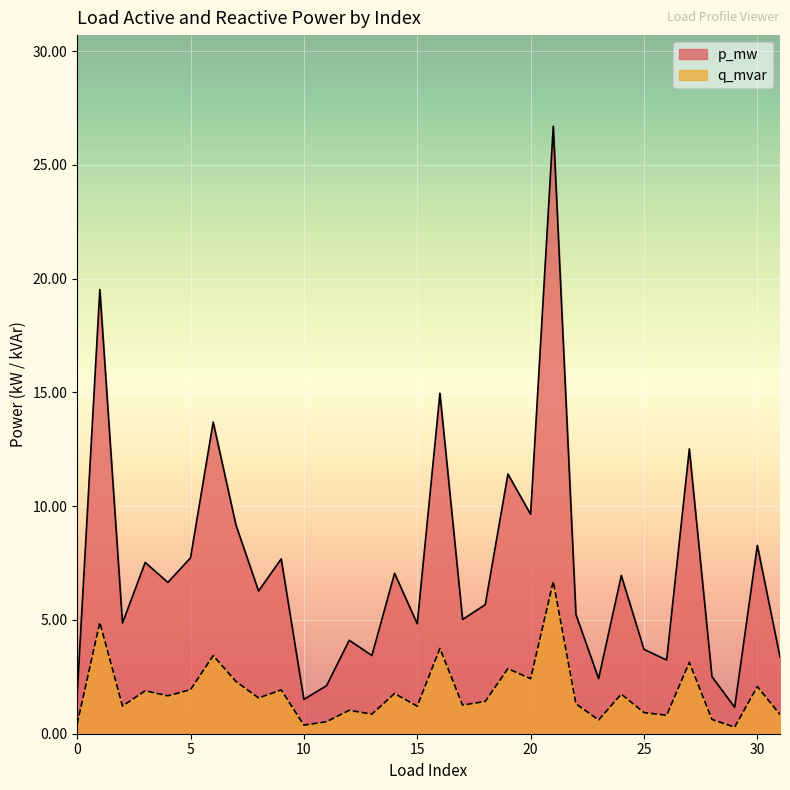

Rank the series by their average value, from lowest to highest.

q_mvar, p_mw